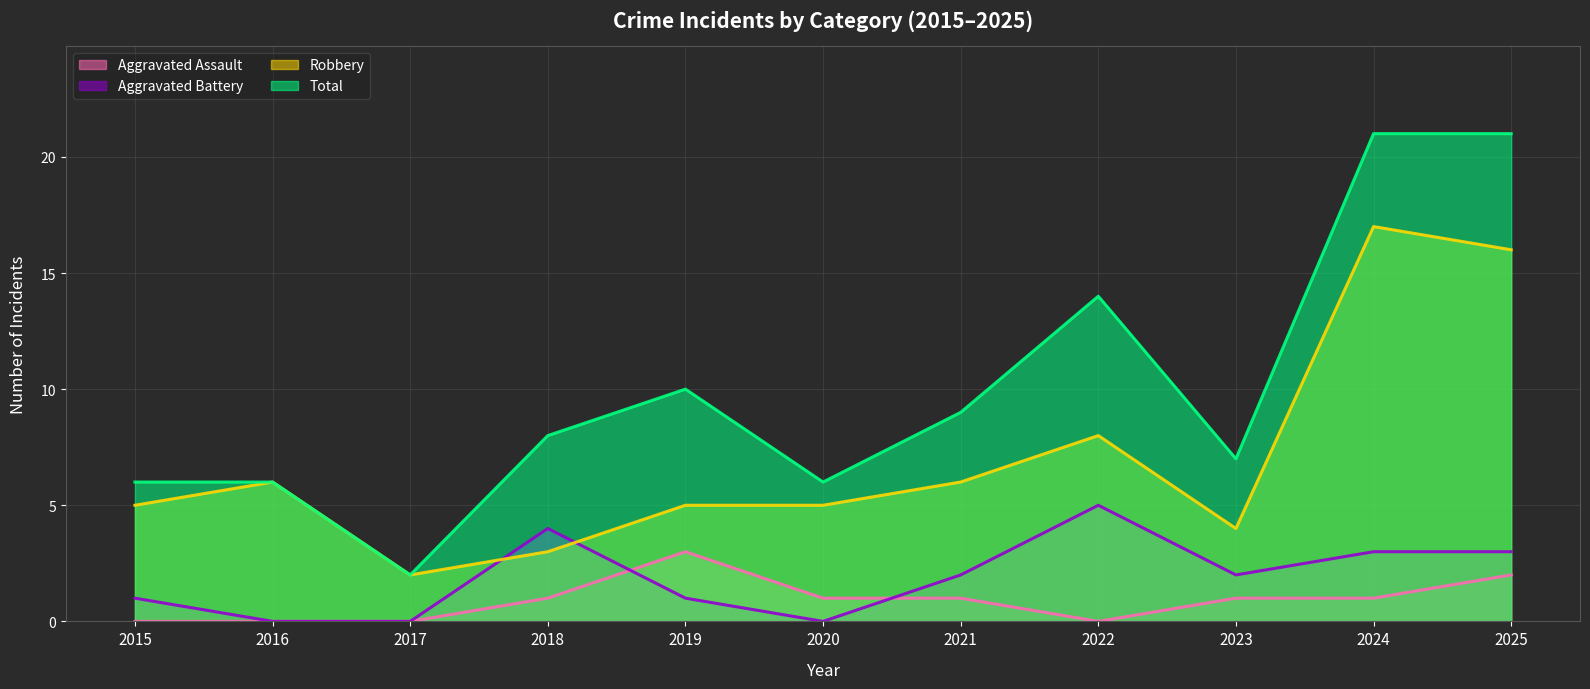

What is the sum of all Aggravated Battery values?

21